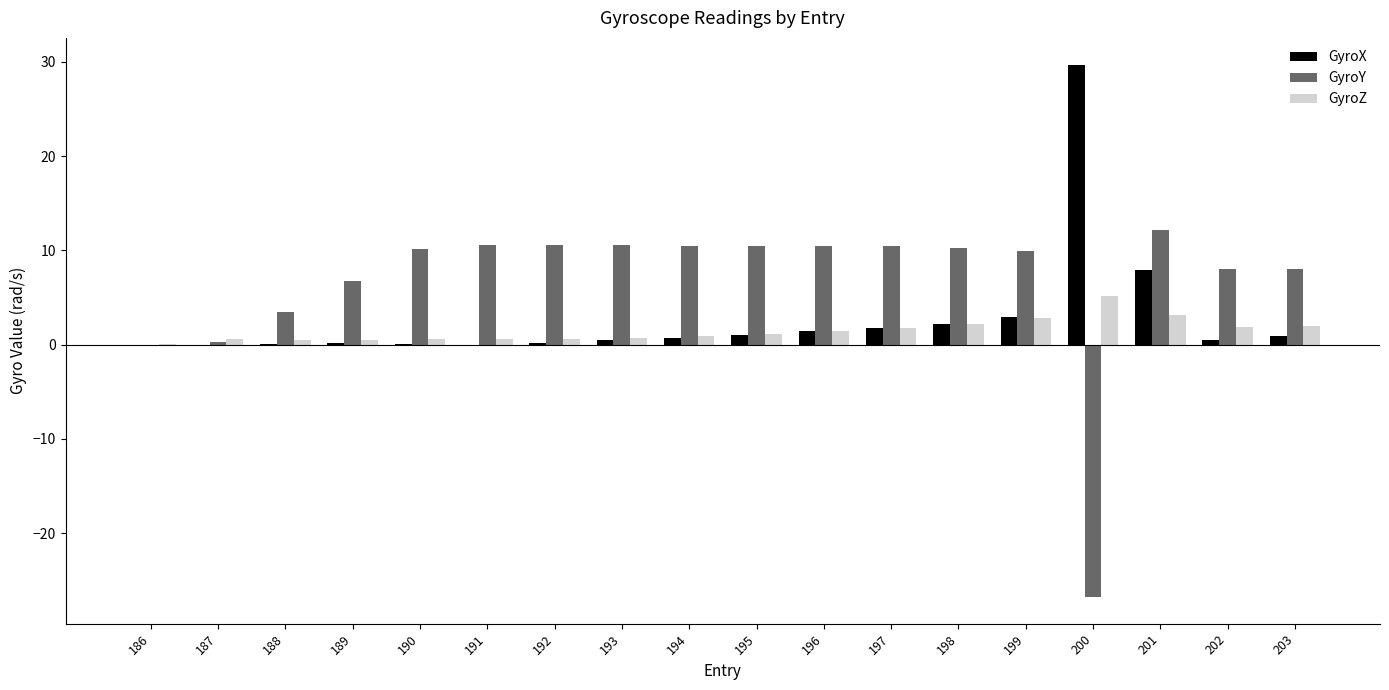

Read the GyroY value at 196.

10.5